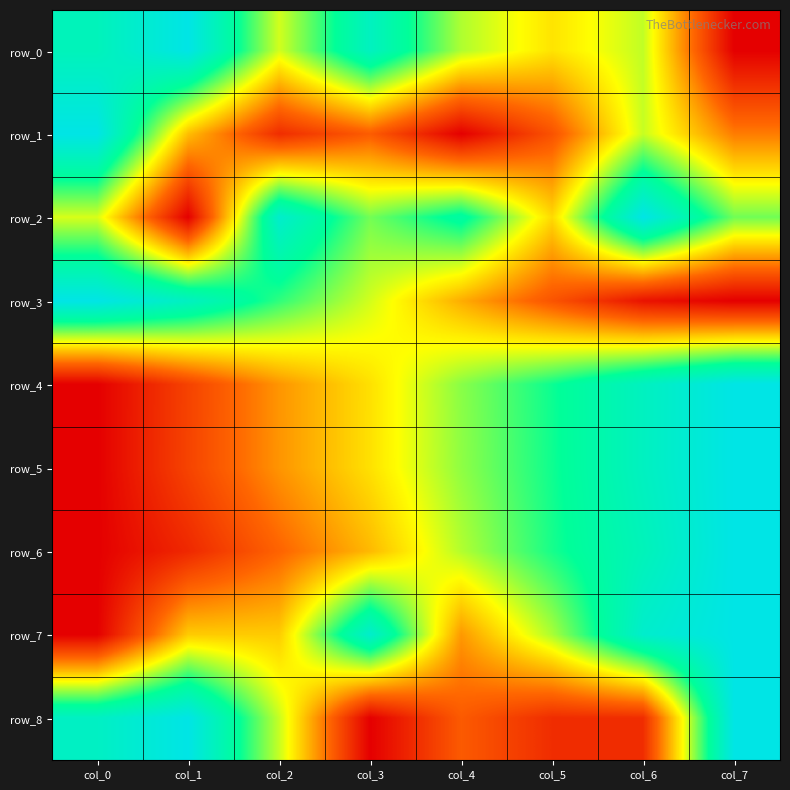

Reading left to right, extract all data points from this chart.

row_0: 0.9	1.0	0.5	0.9	0.6	0.5	0.6	0.0
row_1: 1.0	0.4	0.1	0.2	0.0	0.2	0.6	0.3
row_2: 0.5	0.0	0.9	0.6	0.8	0.4	1.0	0.6
row_3: 1.0	0.9	0.7	0.5	0.4	0.2	0.0	0.0
row_4: 0.0	0.2	0.3	0.5	0.6	0.7	0.9	1.0
row_5: 0.0	0.2	0.3	0.5	0.6	0.7	0.9	1.0
row_6: 0.0	0.1	0.2	0.4	0.6	0.7	0.9	1.0
row_7: 0.0	0.4	0.4	0.9	0.3	0.6	0.9	1.0
row_8: 0.9	1.0	0.6	0.0	0.2	0.1	0.1	1.0